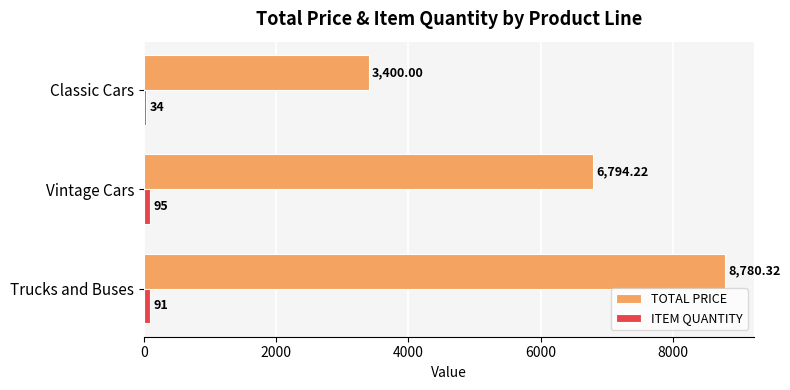

What is the sum of the ITEM QUANTITY values at Trucks and Buses and Classic Cars?

125.0